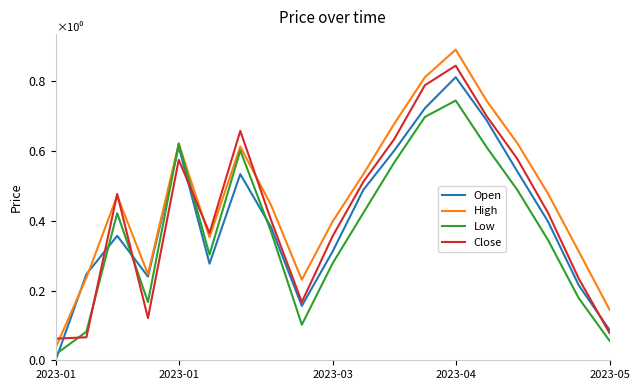

Which series has the largest range (max minus min)?

High